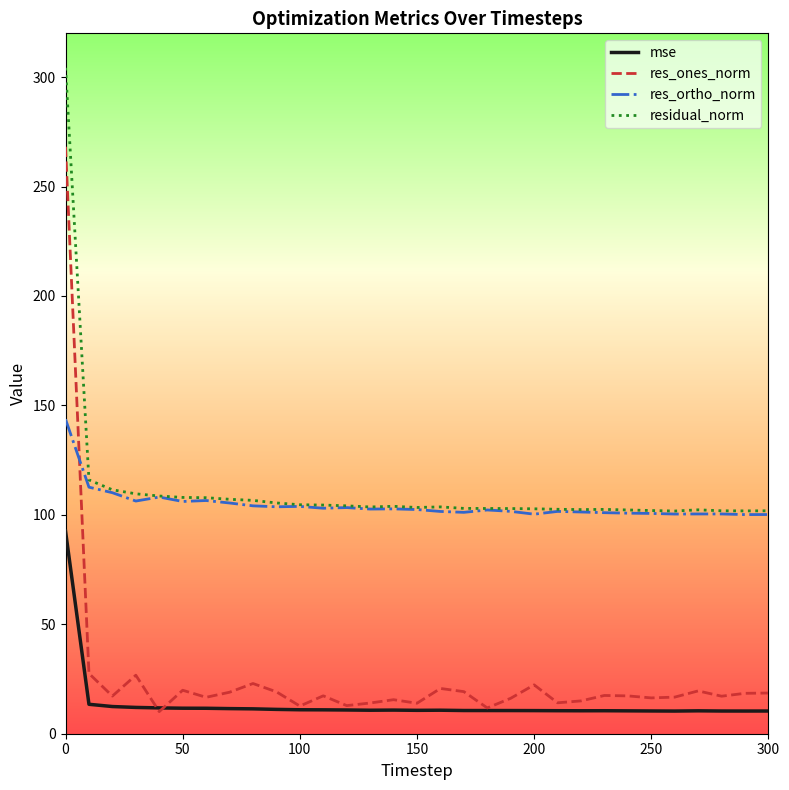

How many intersections are there between res_ortho_norm and res_ones_norm?

1